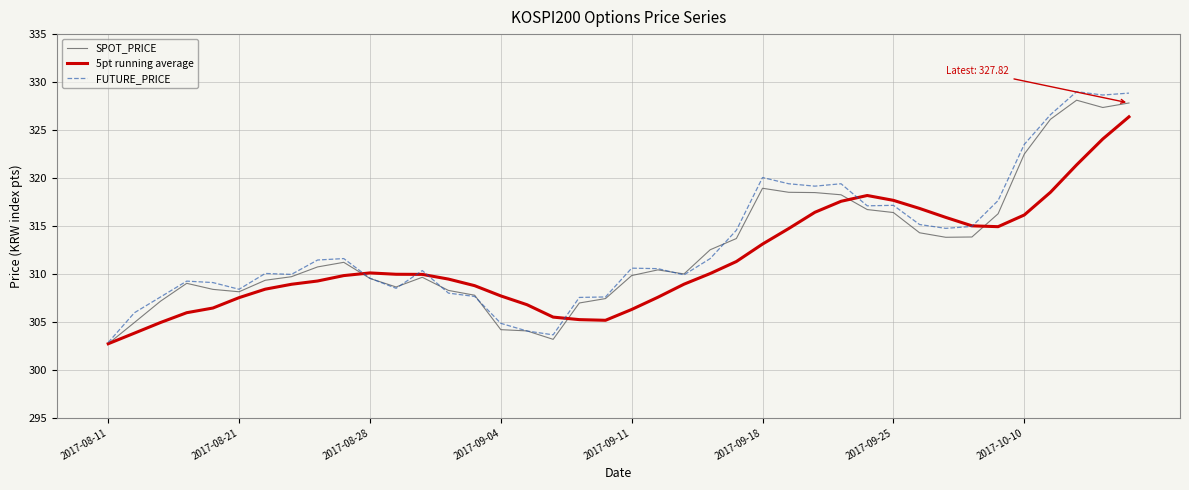

What is the maximum value shown in the chart?

329.0